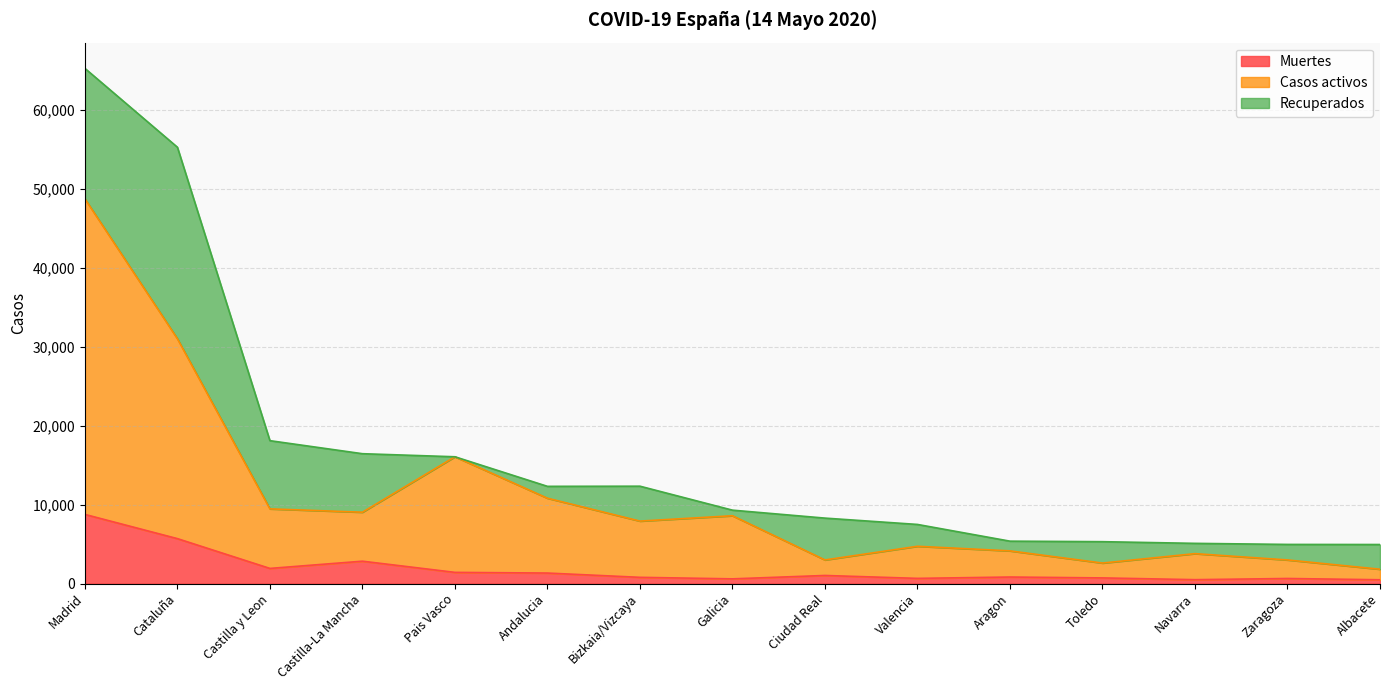

What position from the left is Zaragoza?

14